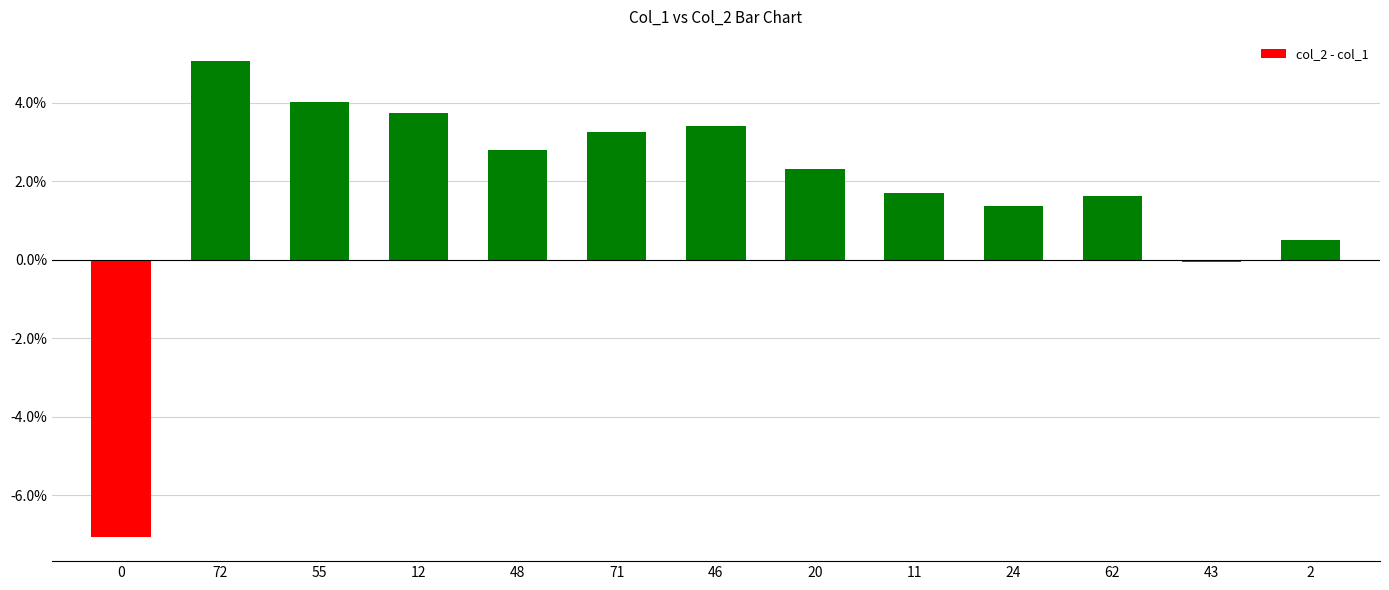

Which has a higher value, 43 or 0?

43